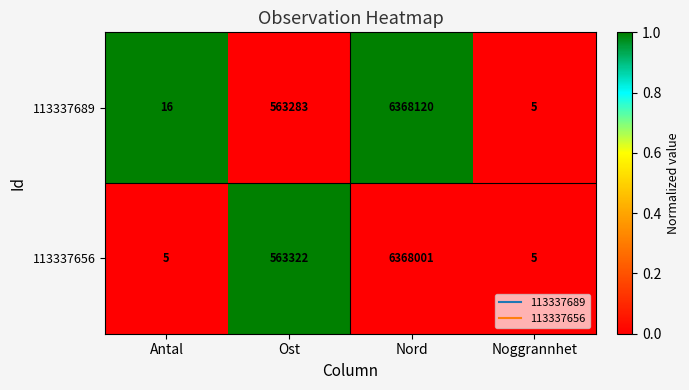

Which series has the widest spread of values?

113337689